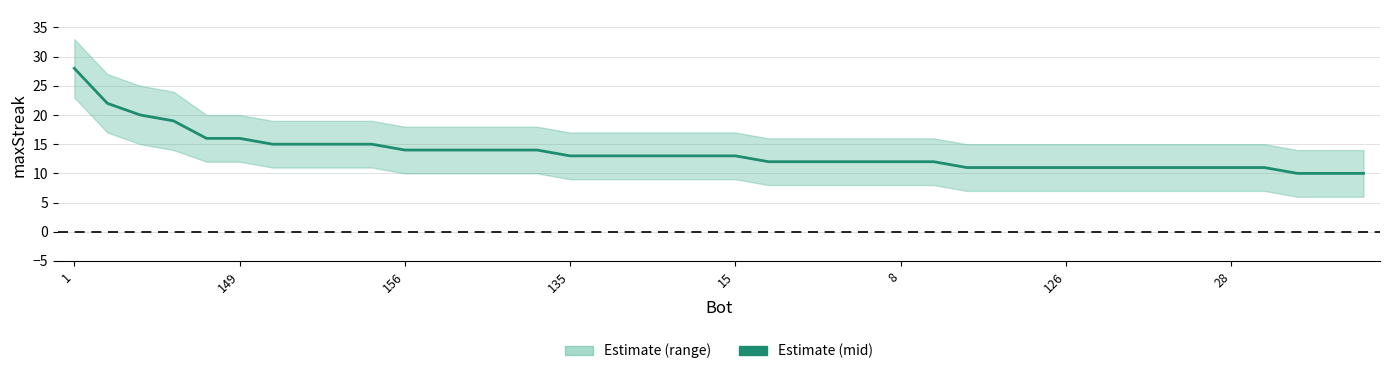

The chart shows a value of 4 at 13. True or false?

False